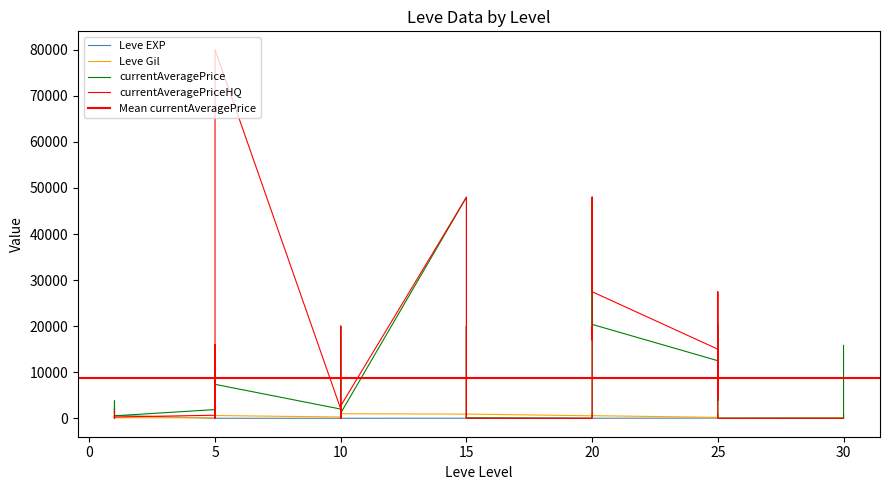

At which category does Leve EXP reach its first local peak?

1